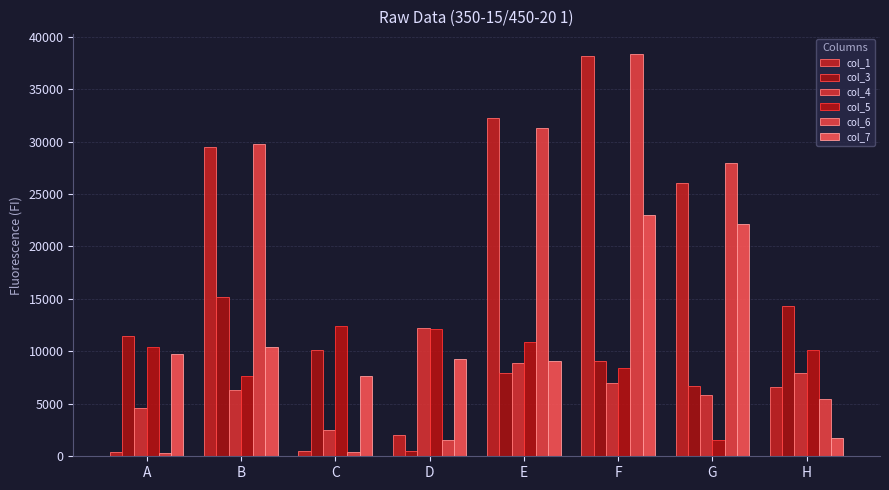

Reading left to right, list all the values displayed in this chart.

col_1: 389	29510	473	2065	32206	38185	26041	6644
col_3: 11440	15175	10102	543	7926	9065	6692	14315
col_4: 4587	6321	2533	12231	8929	6954	5858	7937
col_5: 10440	7607	12450	12156	10904	8391	1549	10178
col_6: 325	29768	406	1544	31250	38331	27956	5422
col_7: 9746	10397	7664	9229	9099	22994	22190	1748